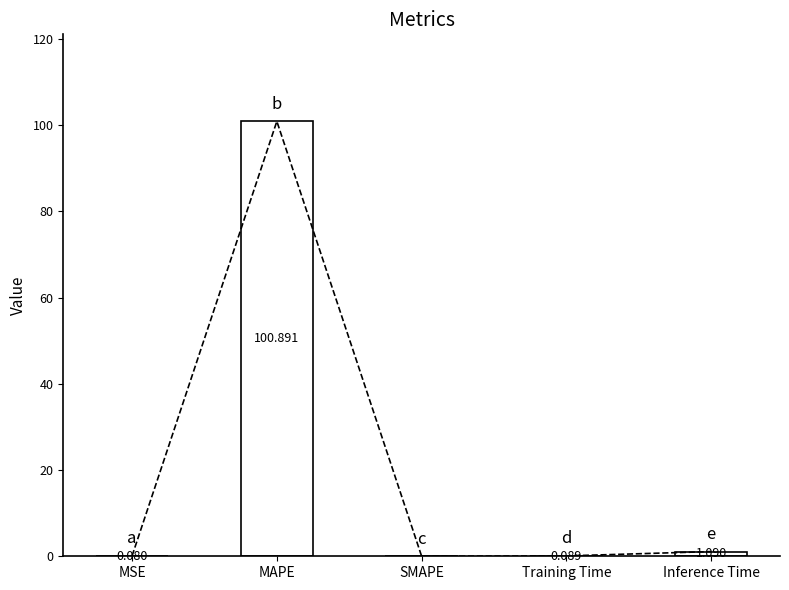

Which label corresponds to the largest value in the chart?

MAPE